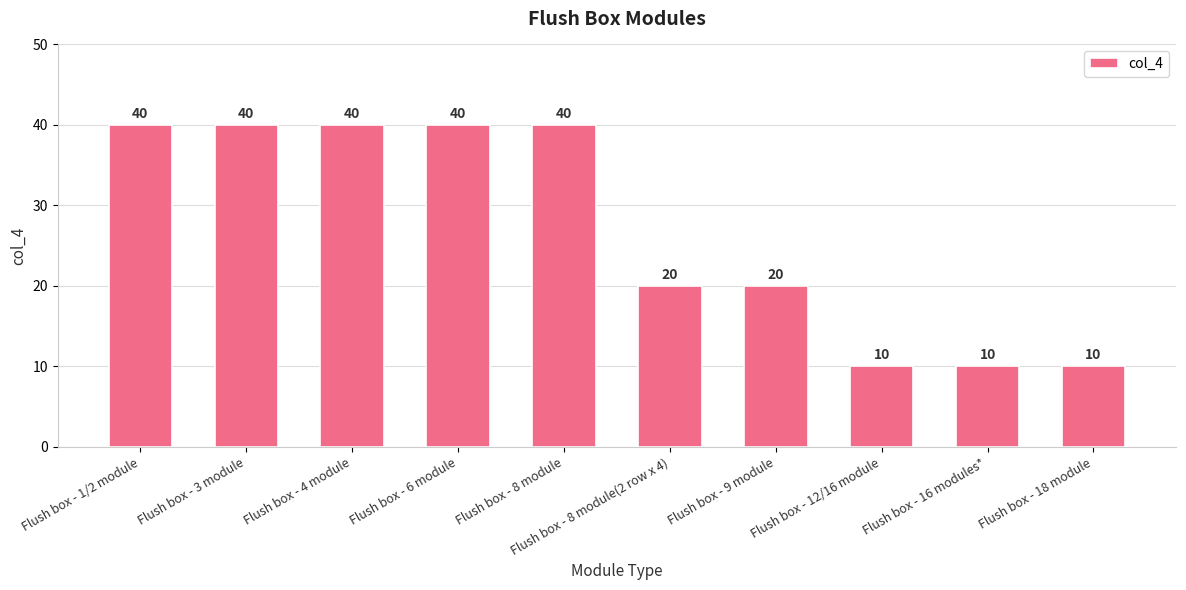

Which has a higher value, Flush box - 4 module or Flush box - 16 modules*?

Flush box - 4 module